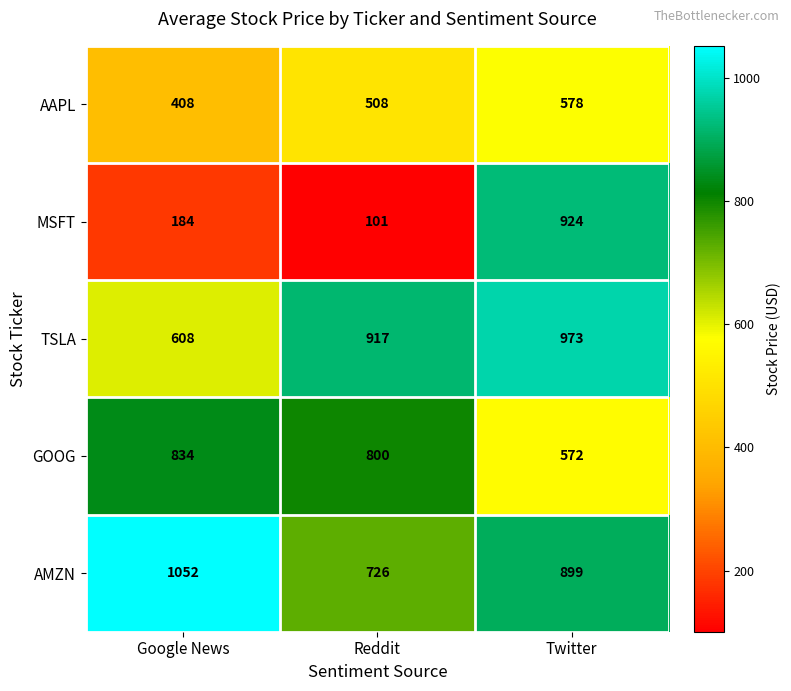

At which category is the sum across all series the highest?

Twitter